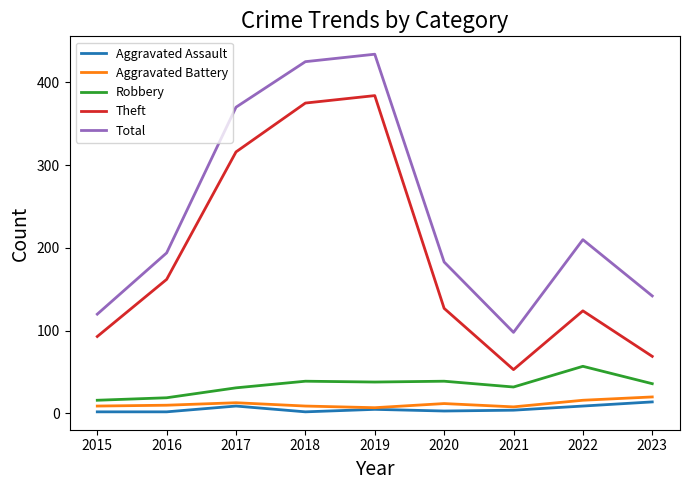

What is the approximate value of Aggravated Assault at 2022, to the nearest 10?

10